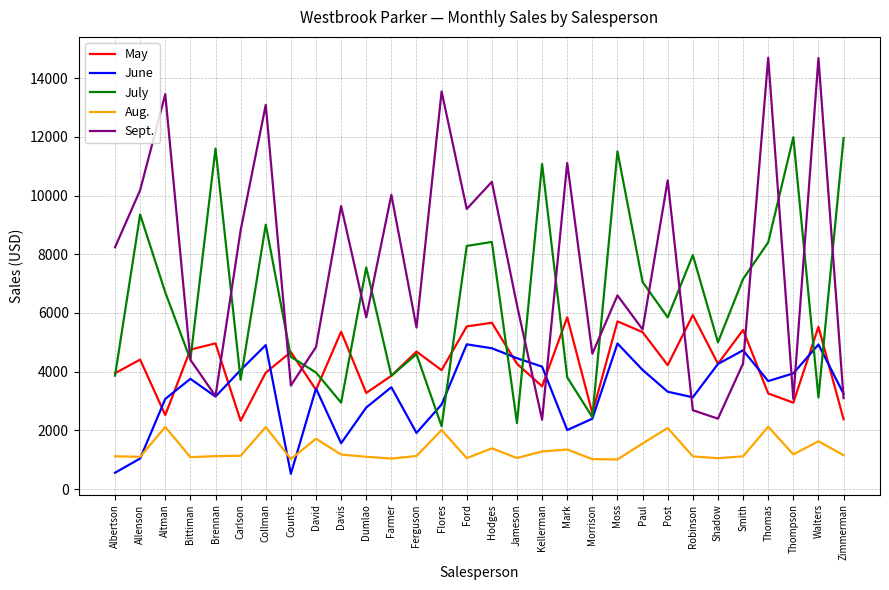

True or false: May and Aug. cross at least once.

False